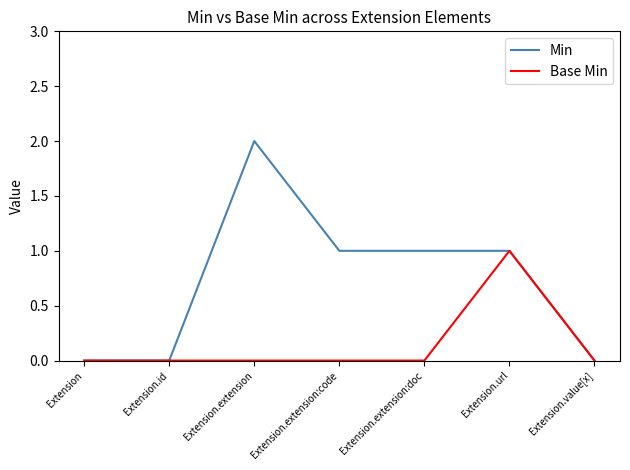

Reading left to right, extract all data points from this chart.

Min: 0	0	2	1	1	1	0
Base Min: 0	0	0	0	0	1	0